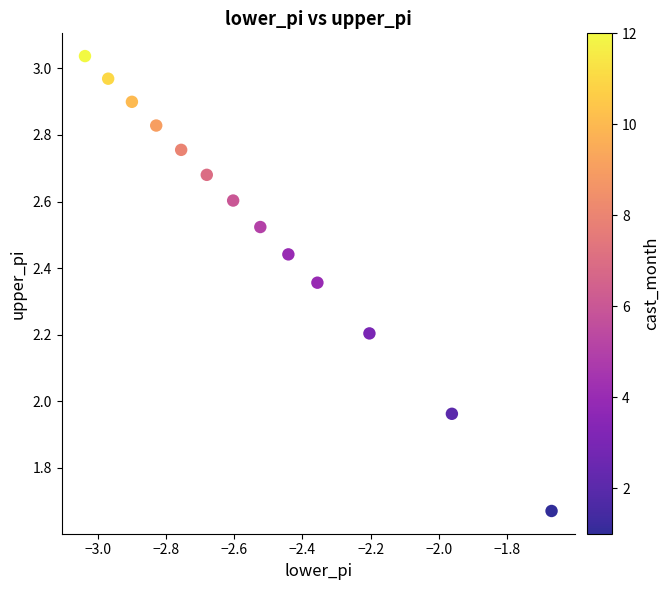

What is the range of Y values (max minus min)?

1.4